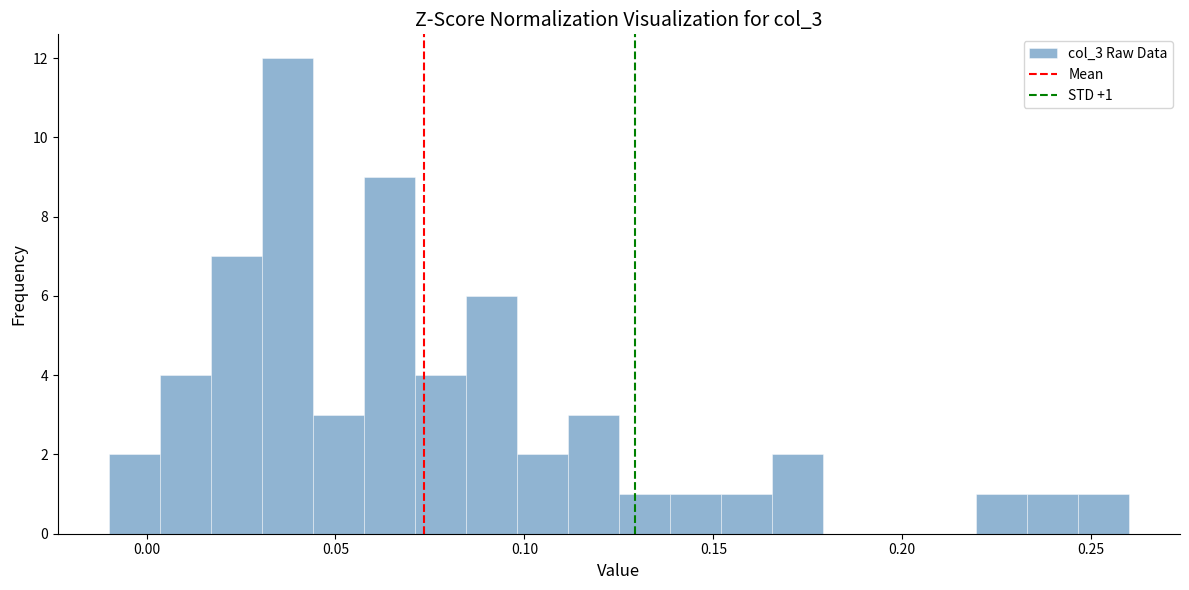

Around what value on the x-axis is the tallest bar? Give the approximate position of its centre, as read against the axis.

0.035